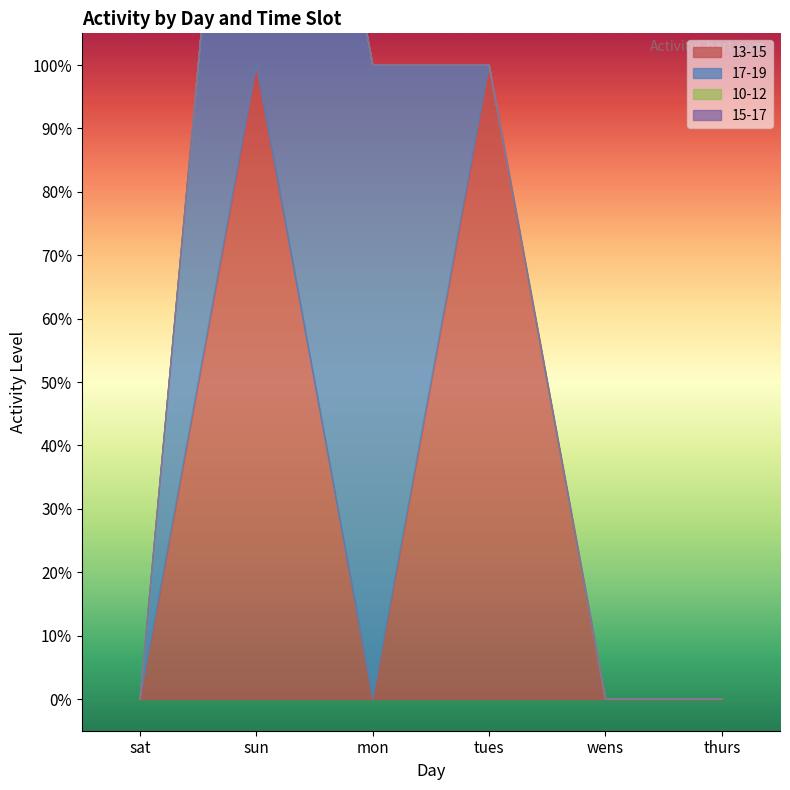

True or false: 15-17 has more than 0 interior local peaks.

False